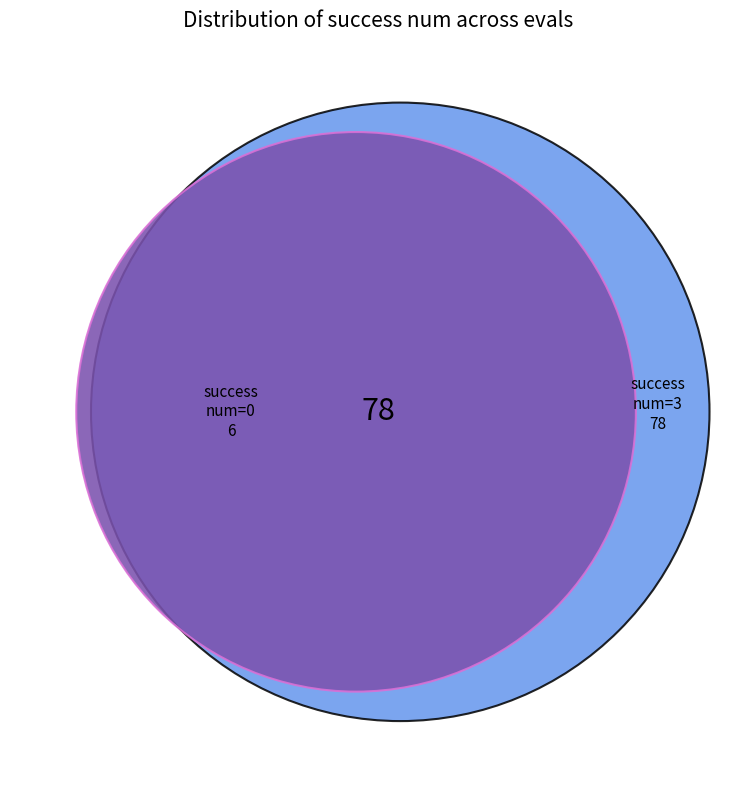

Count the number of slices in the pie.

3